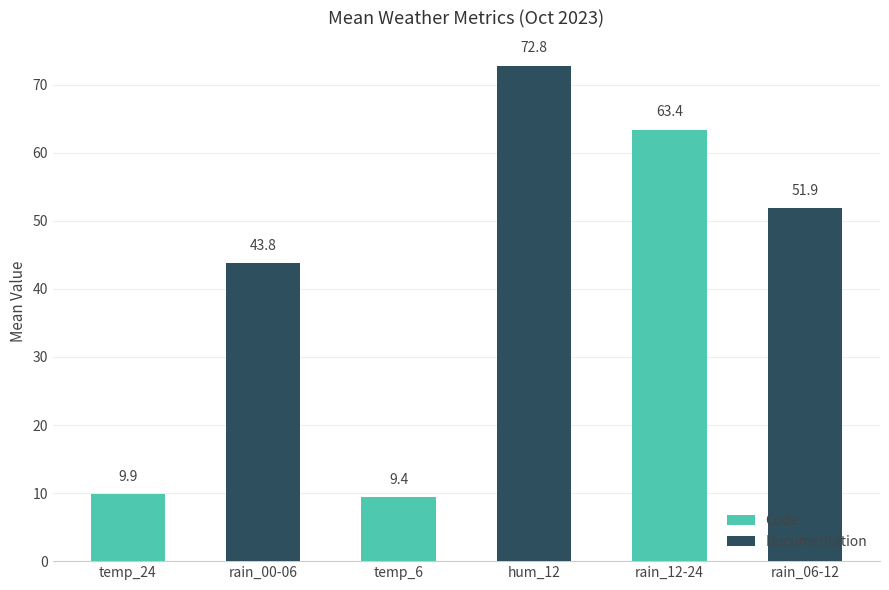

Are the bars horizontal?

No